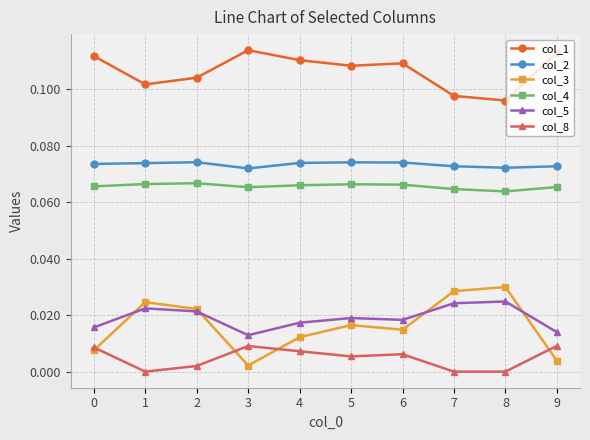

Is this an area chart (filled region under the line)?

No